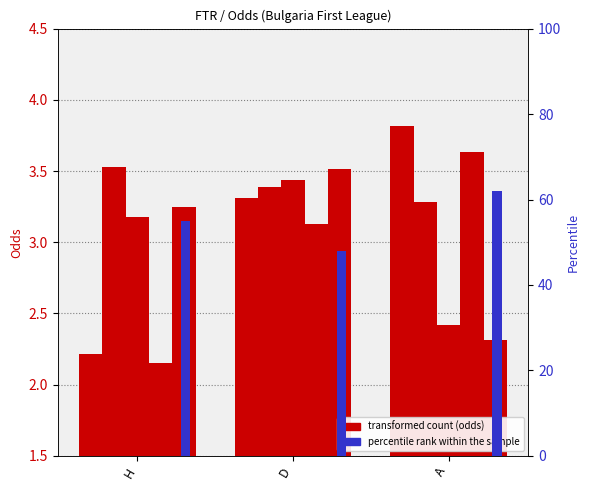

Rank the series by their maximum value, from highest to lowest.

percentile rank within the sample, oddH_op, oddH, oddD_op, oddA, oddA_op